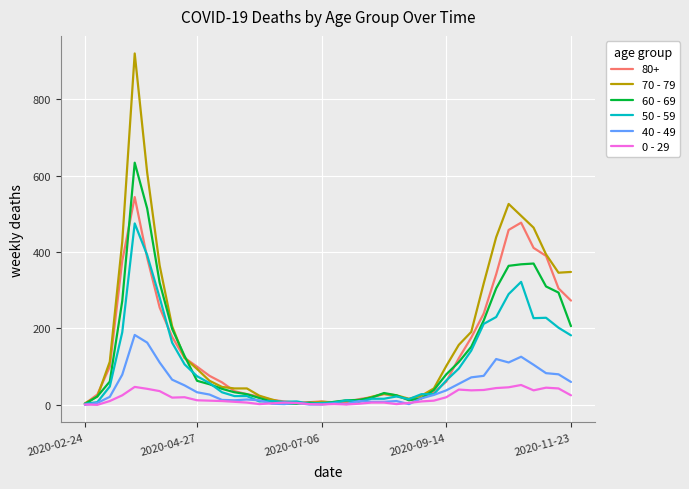

What is the sum of all 40 - 49 values?

1815